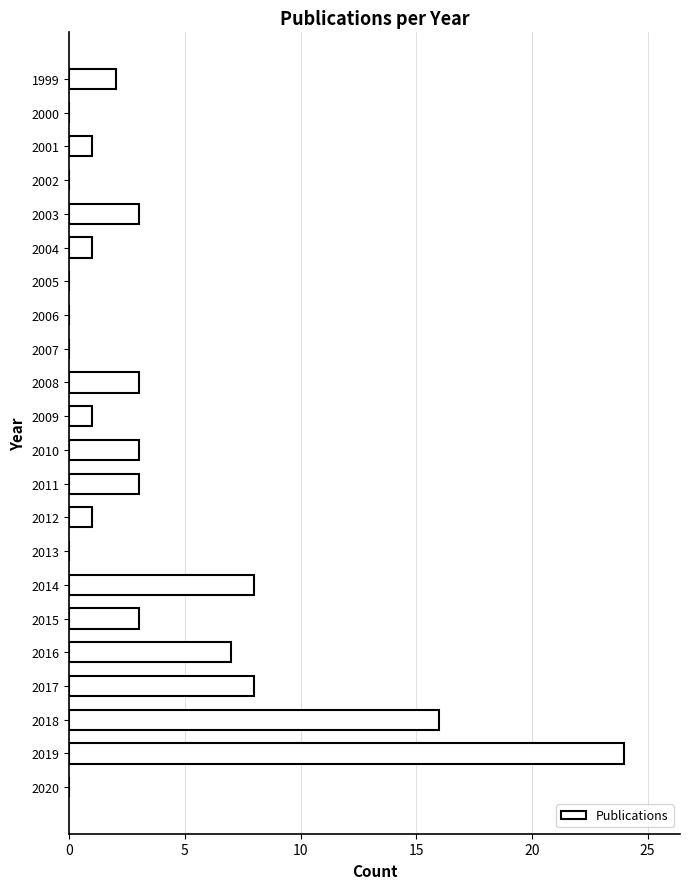

The value at 2016 is 11. True or false?

False